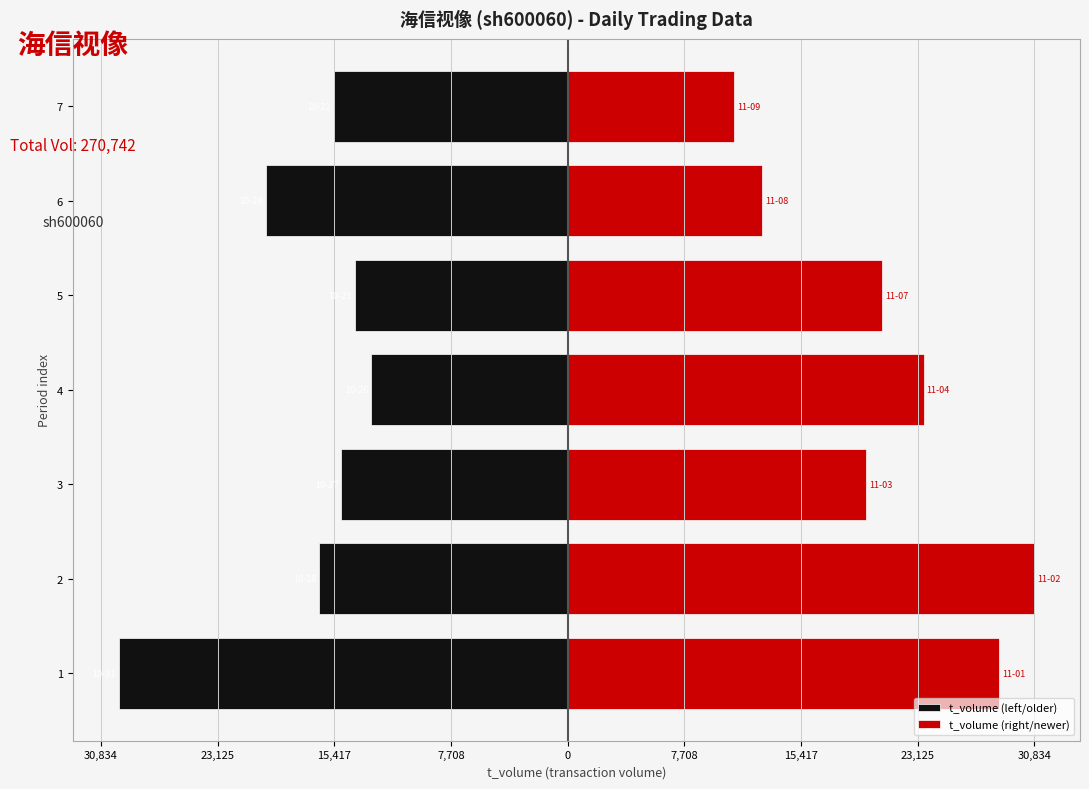

Is the value of t_volume (left/older) at 3 greater than the value of t_volume (right/newer) at 5?

No